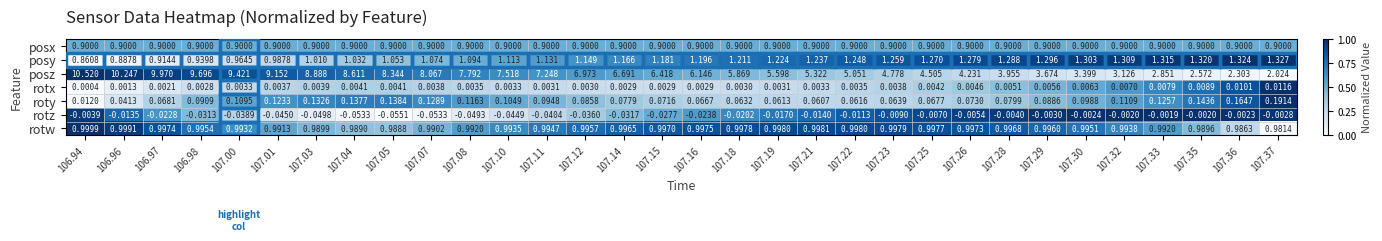

Between 107.08 and 107.30, which series saw the biggest shift?

posz